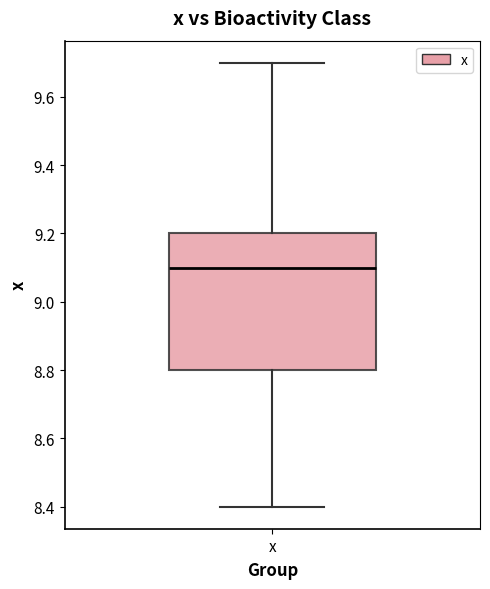

Where is the lower edge of the box for x on the y-axis? The values are not printed on the chart, so give them approximately, as read against the axis.

8.8